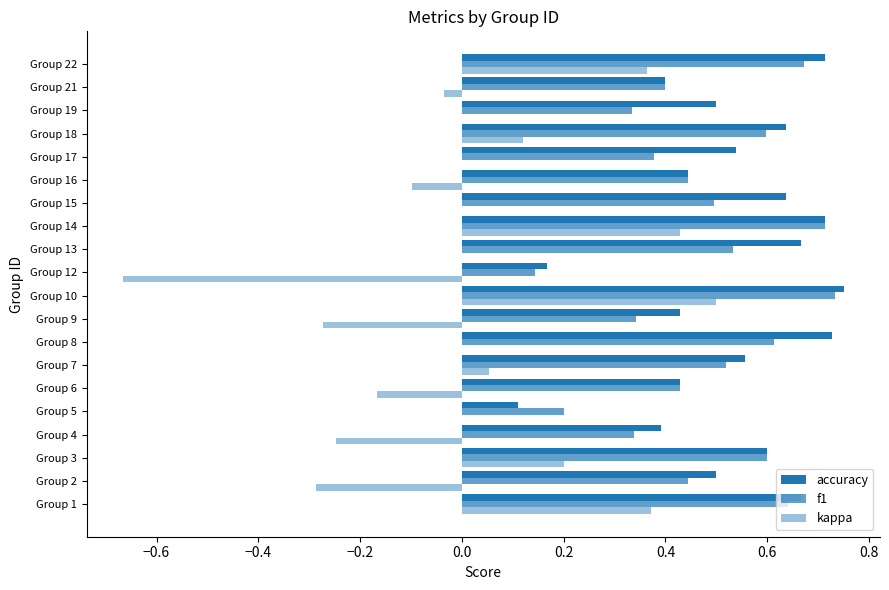

How many f1 values are between 0 and 1?

20